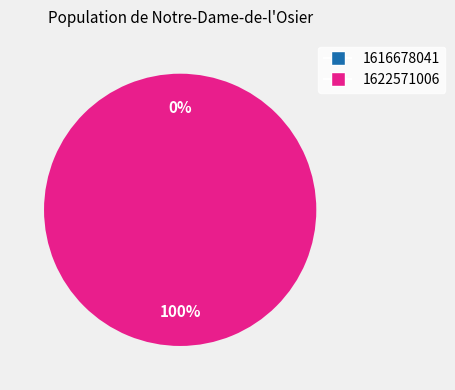

Is 1616678041 the majority of the pie?

No